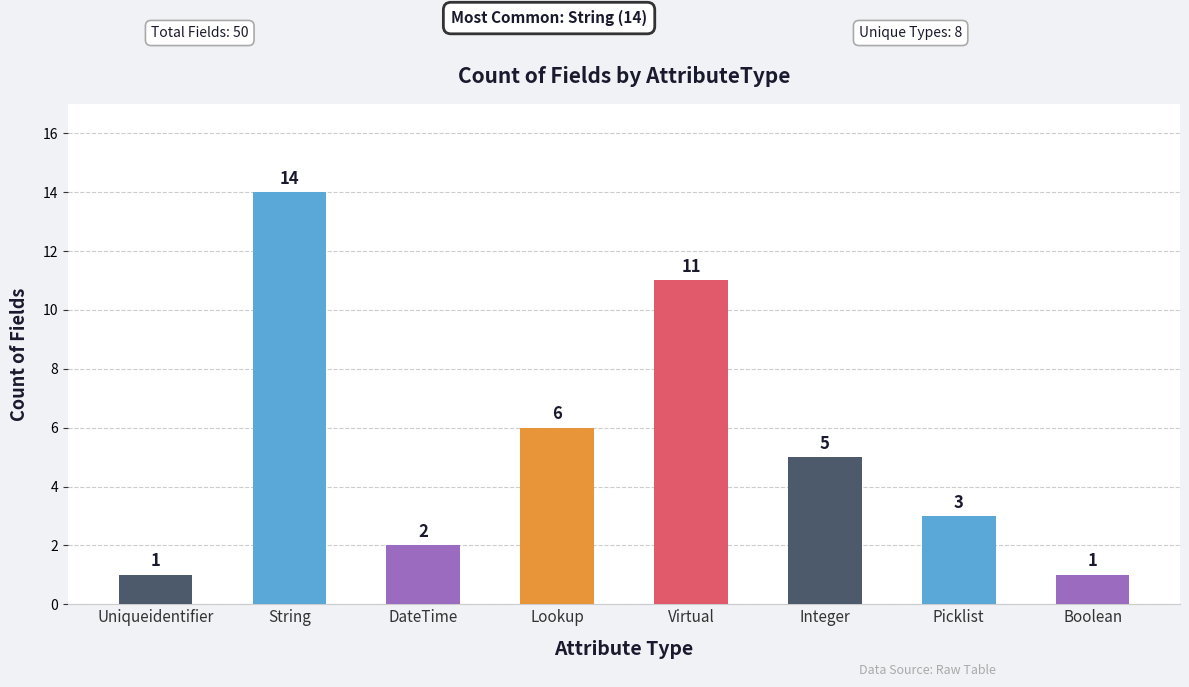

How many bars are there in total?

8